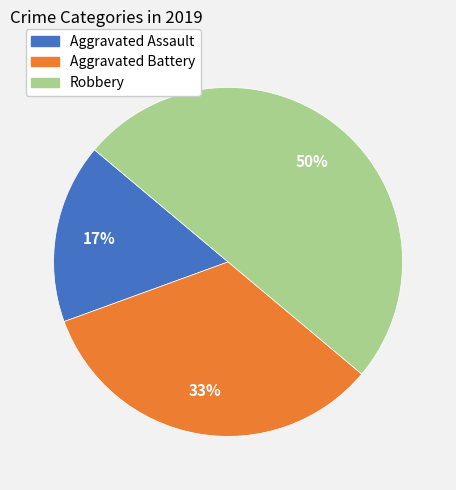

Between Aggravated Assault and Robbery, which is larger?

Robbery